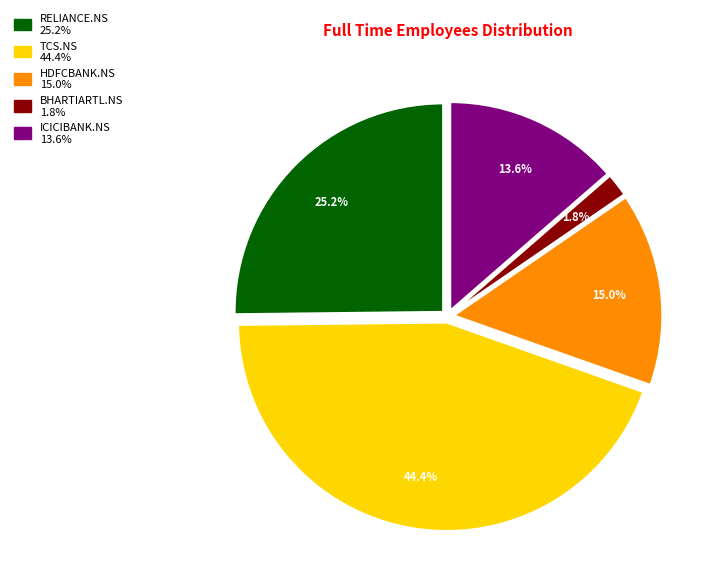

The TCS.NS slice represents 44% of the pie. True or false?

True